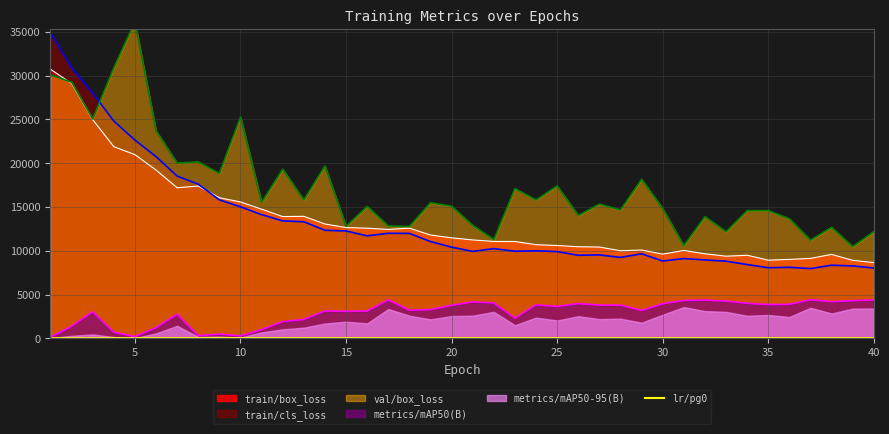

True or false: metrics/mAP50(B) and train/box_loss cross at least once.

False